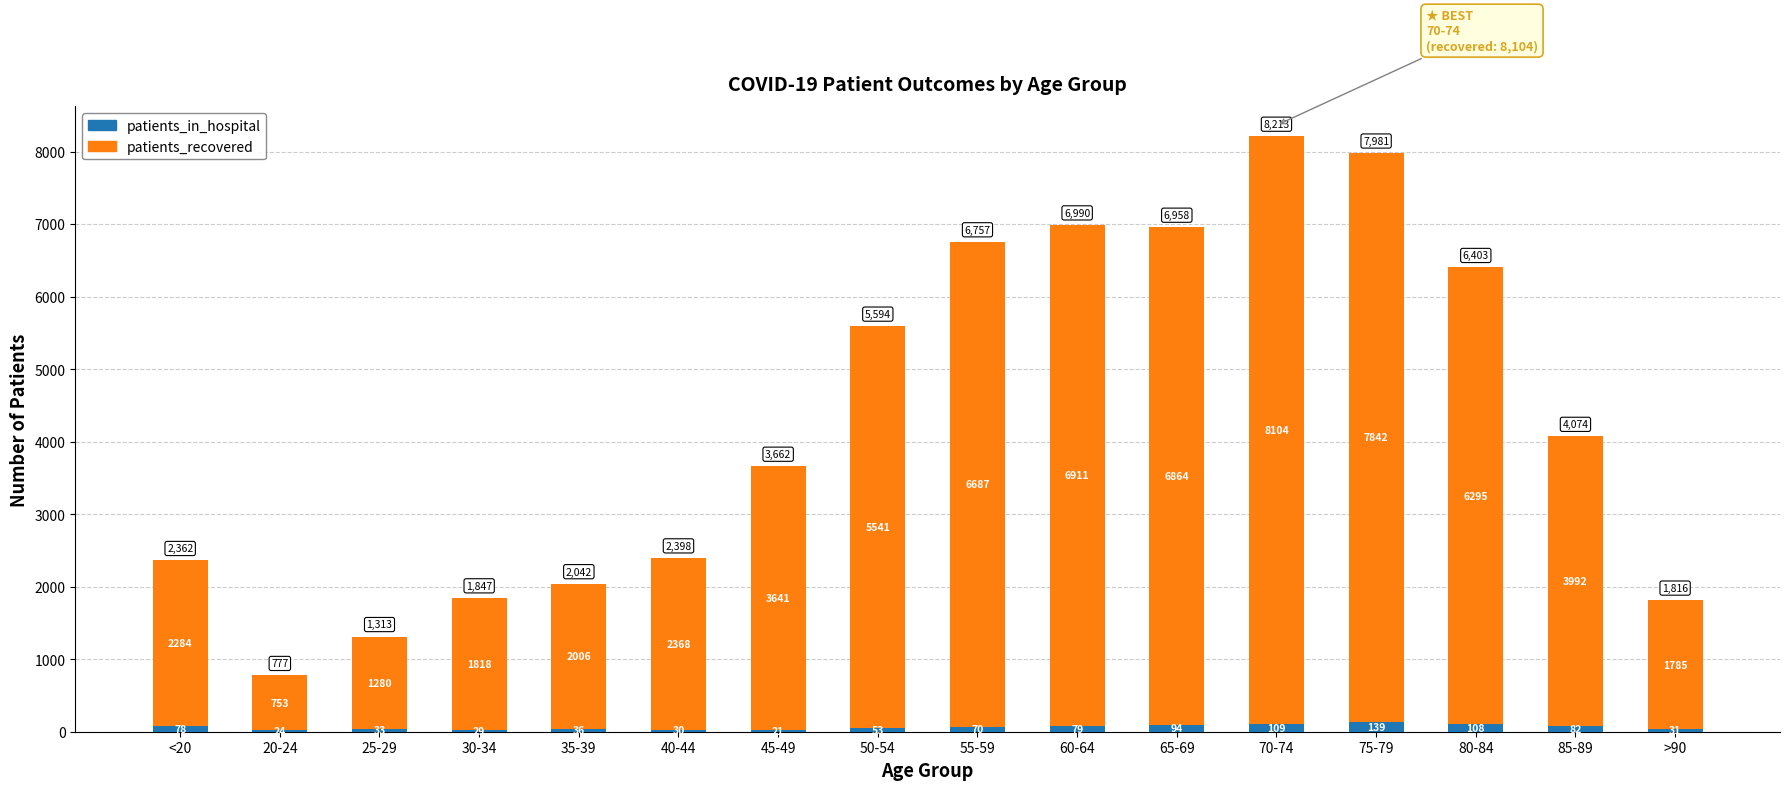

What is the total value across all series at 85-89?

4074